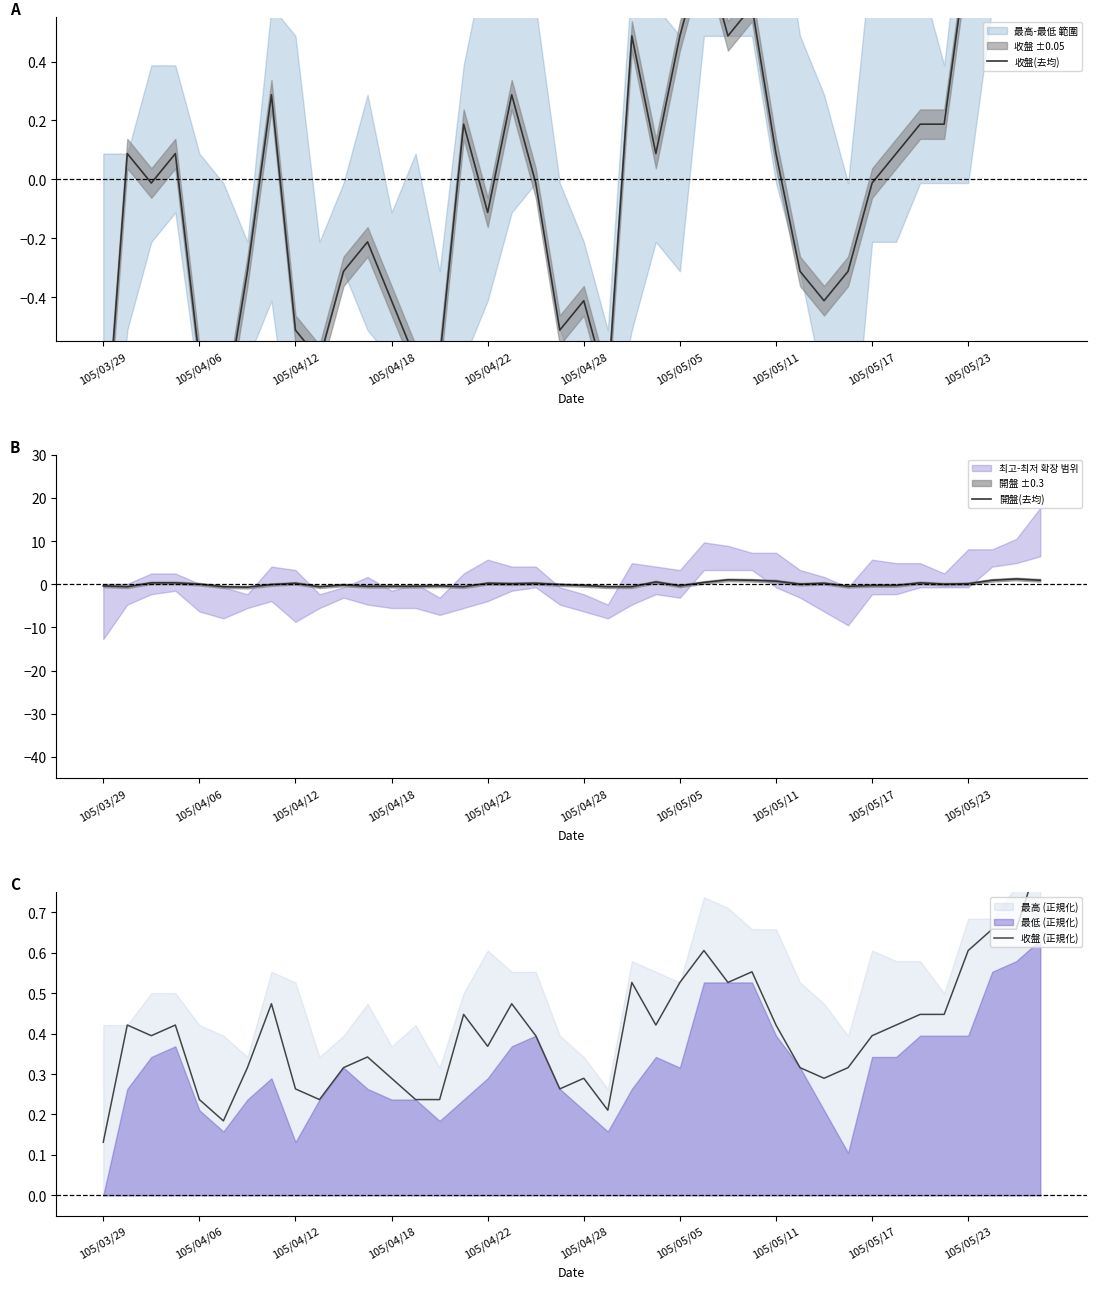

The value of 收盤 (正規化) at 11 is 0.2. True or false?

False